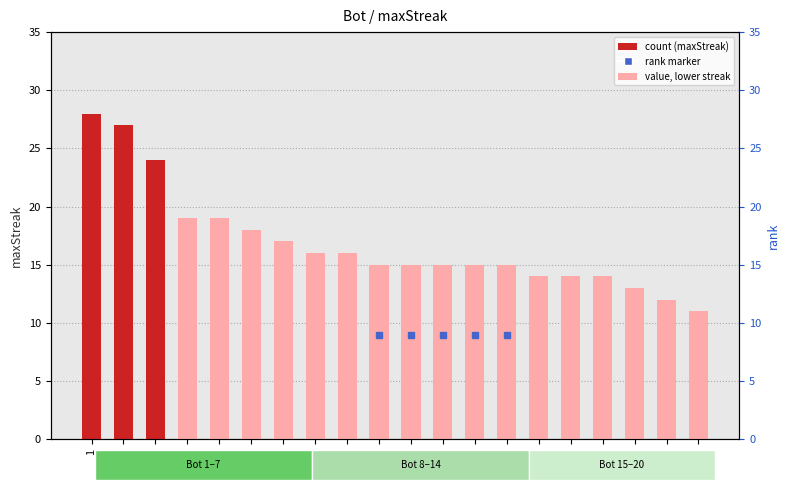

What is the difference between the values at 13 and 1?

14